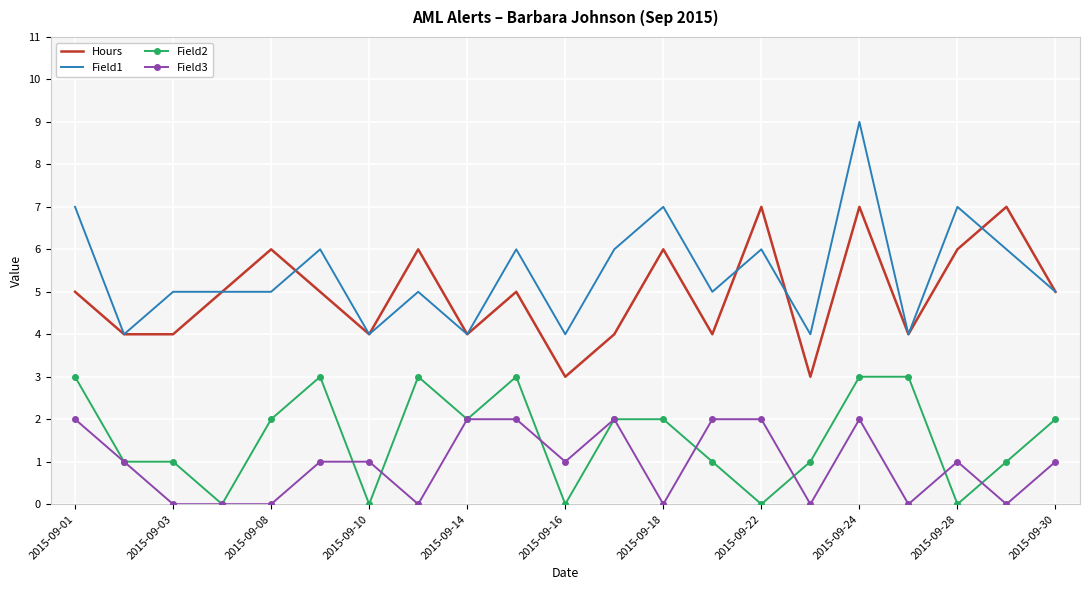

True or false: Hours and Field2 cross at least once.

False